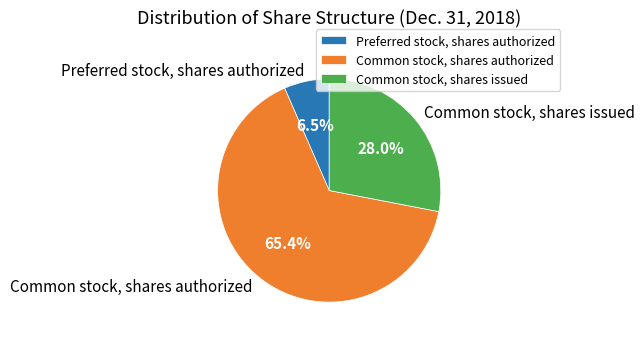

Approximately how many times larger is the value at Common stock, shares issued compared to Preferred stock, shares authorized?

4.3